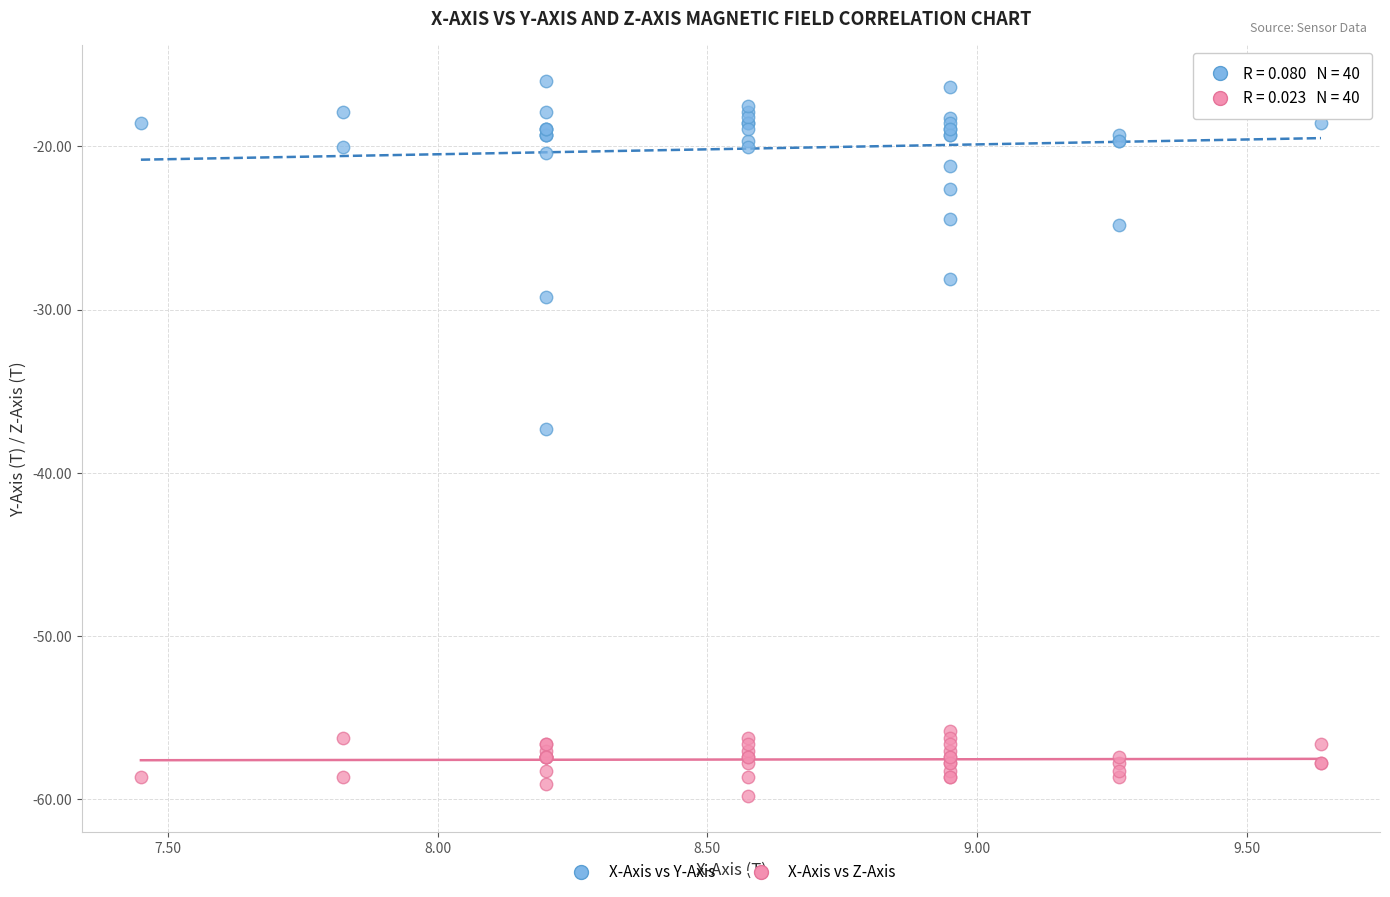

Which series contains the lowest Y value?

X-Axis vs Z-Axis